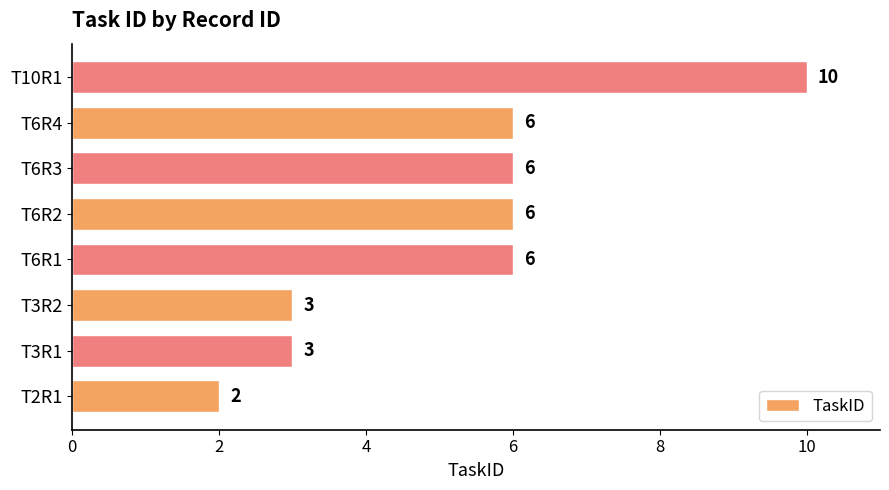

What is the maximum value shown in the chart?

10